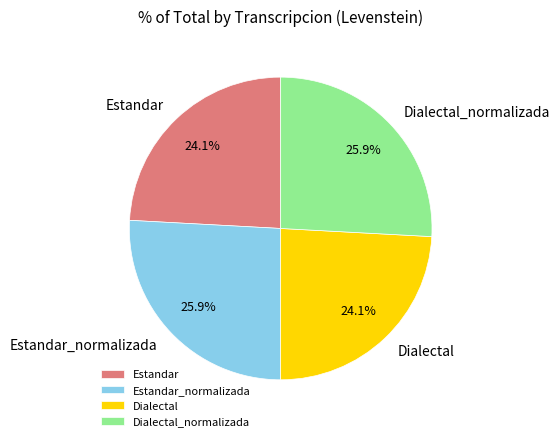

Count the number of slices in the pie.

4